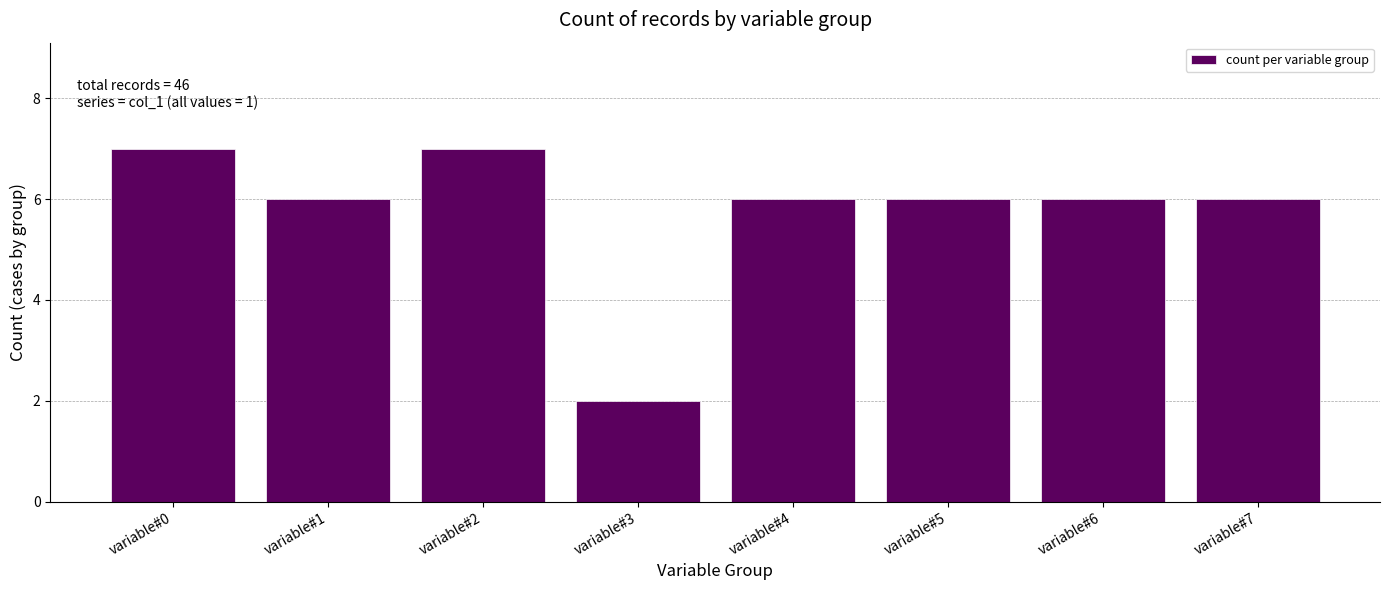

Reading left to right, list all the values displayed in this chart.

7	6	7	2	6	6	6	6